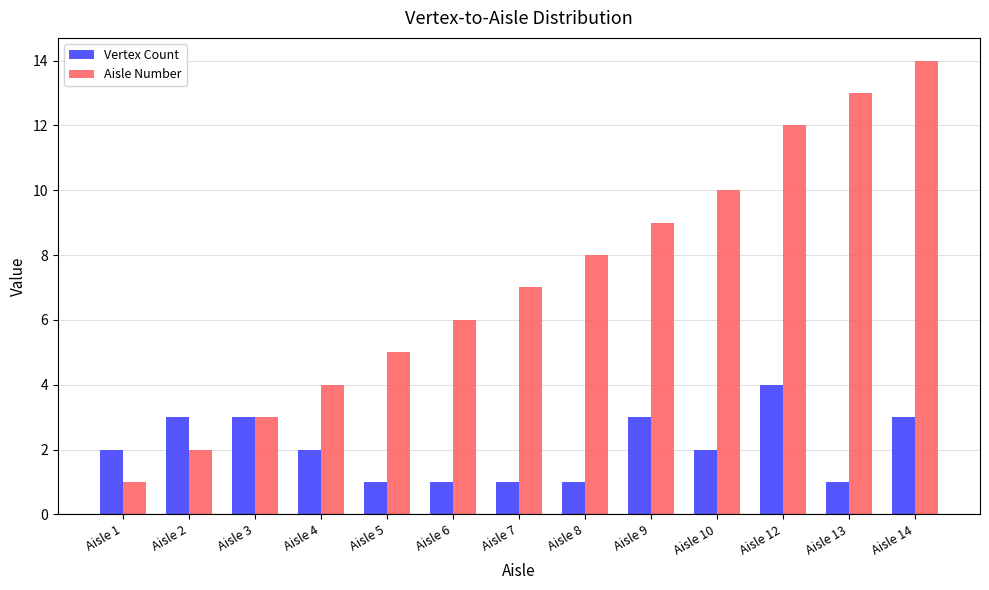

What is the maximum value shown in the chart?

14